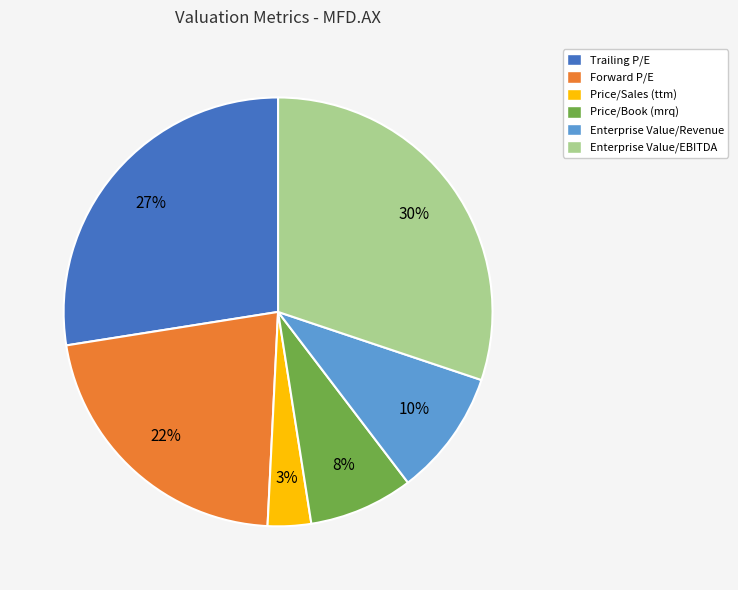

Do Enterprise Value/EBITDA and Price/Sales (ttm) together represent more than half of the pie?

No